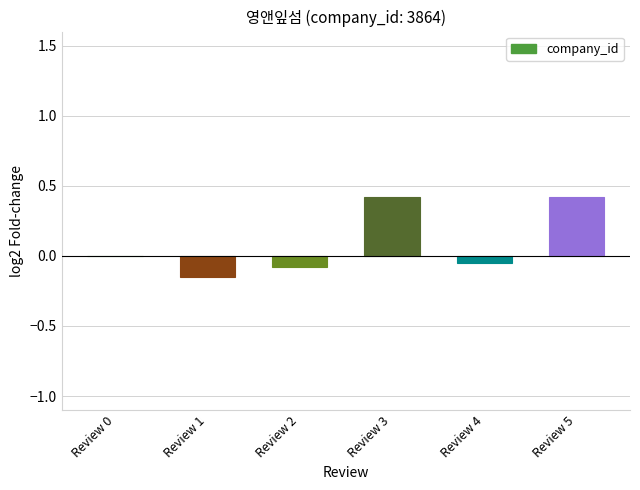

What is the sum of the values at Review 1 and Review 5?

0.3